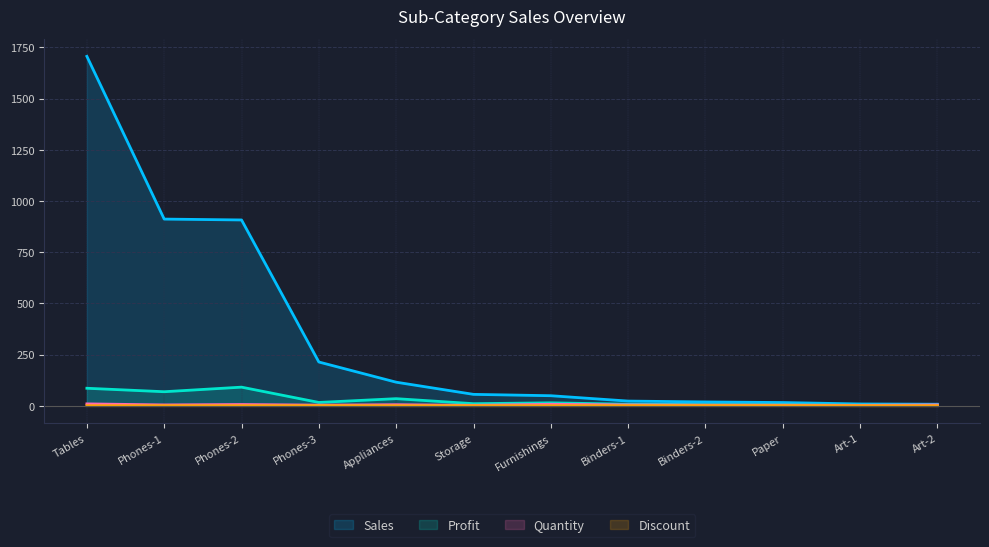

How many lines are shown in the chart?

4